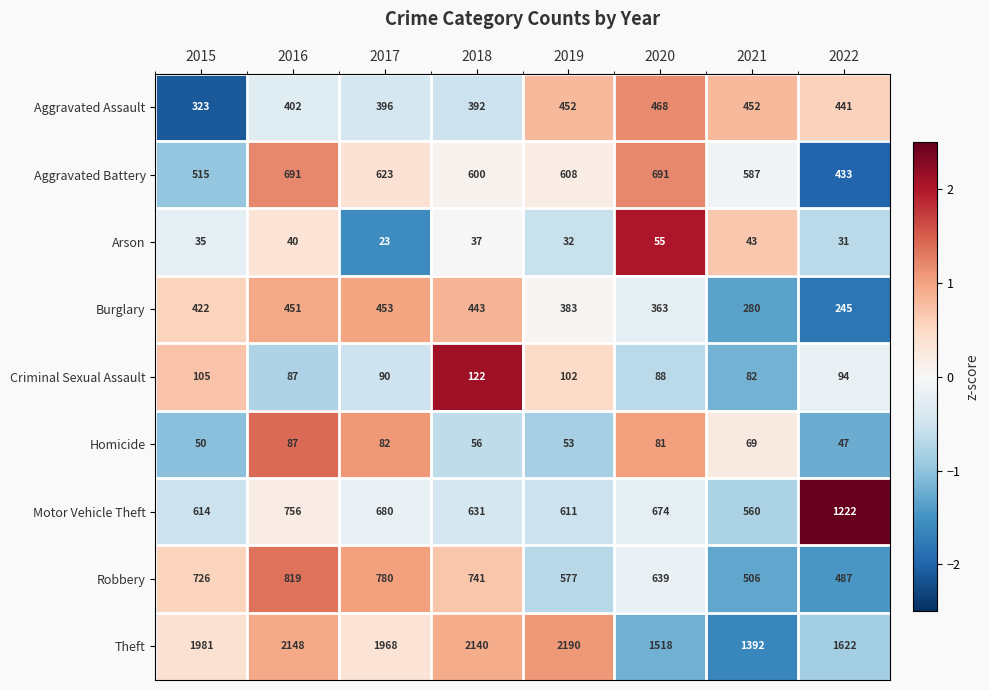

The Homicide series shows 31 at 2022. True or false?

False